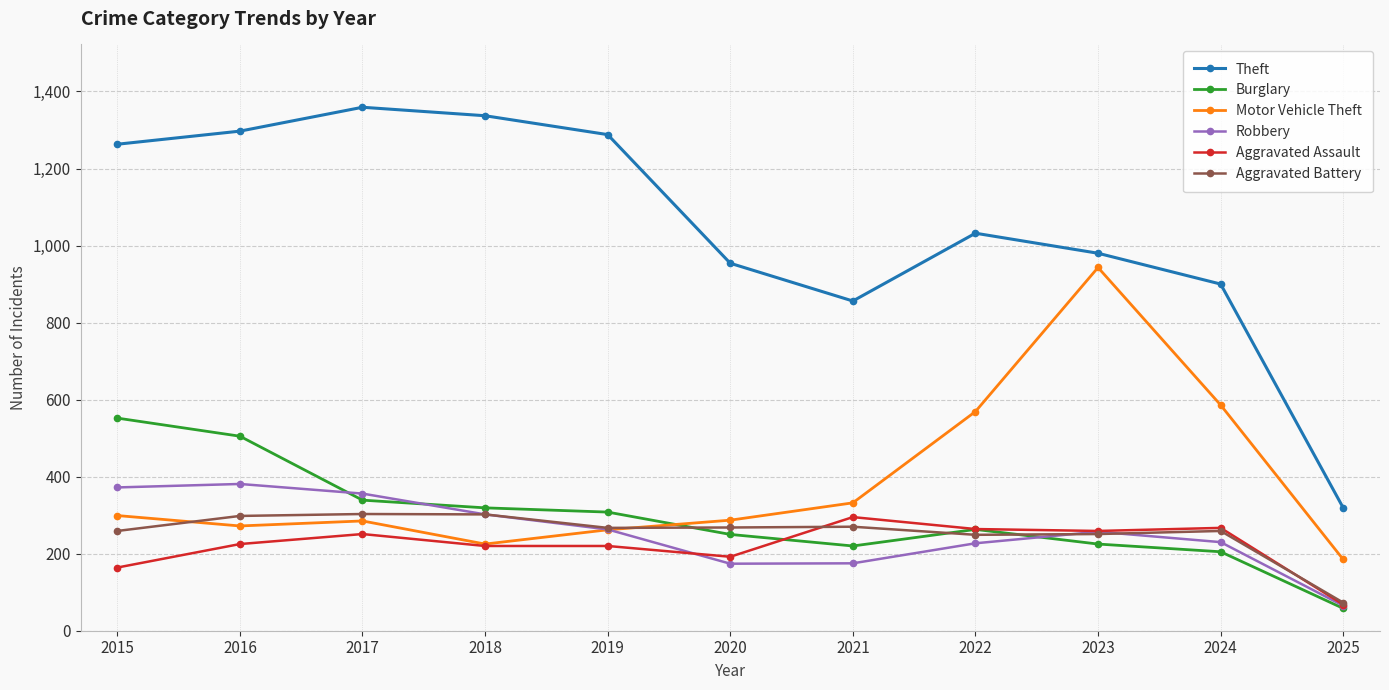

What is the value of the Aggravated Battery point at the 6th from the left?

268